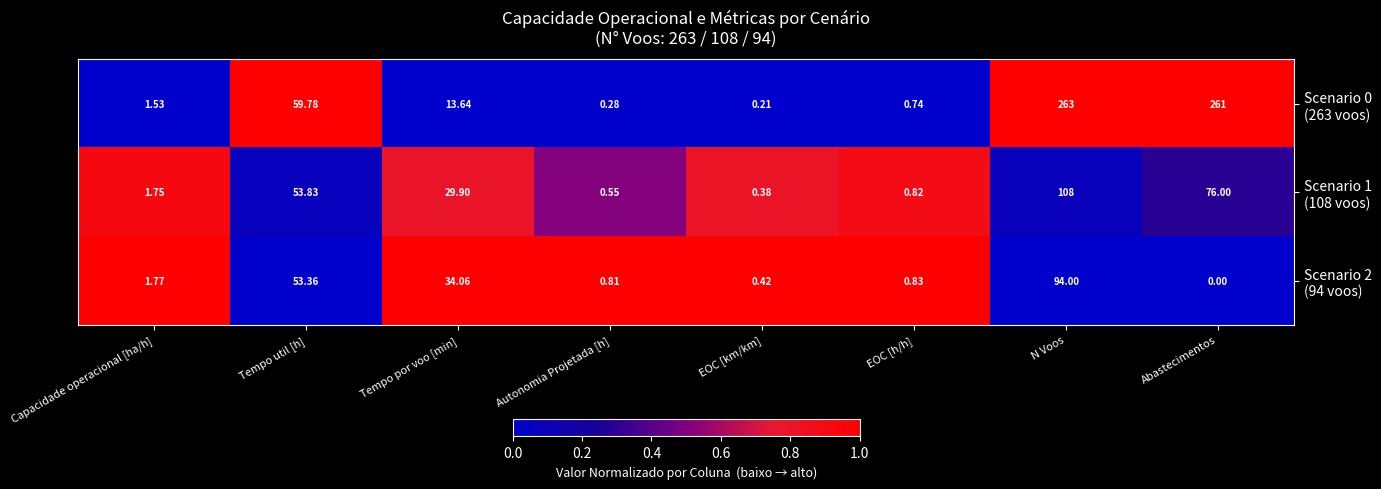

At which category does the chart reach its minimum across all series?

Abastecimentos